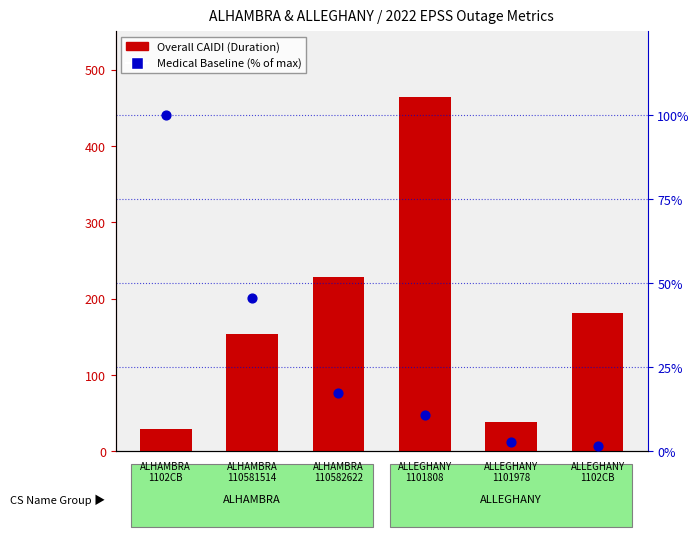

At which category is the sum across all series the highest?

ALLEGHANY
1101808